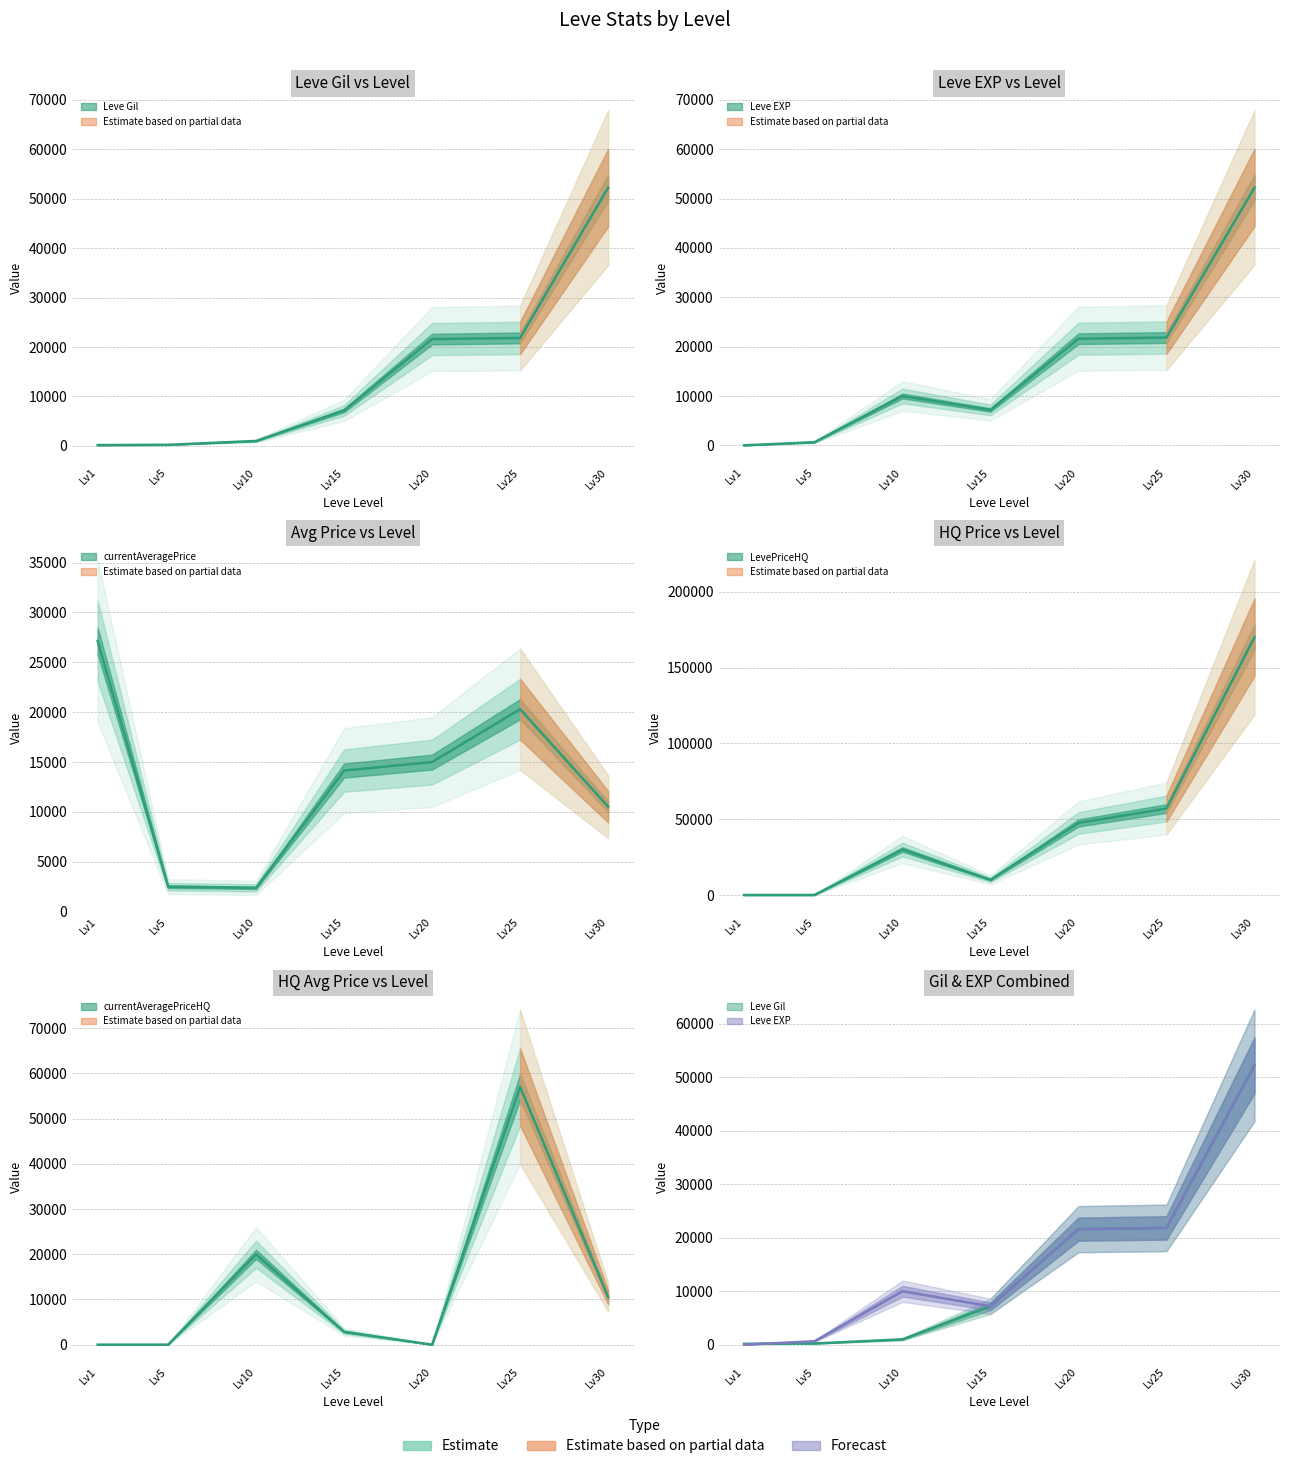

Is it true that Leve EXP equals 2 at Lv1?

False